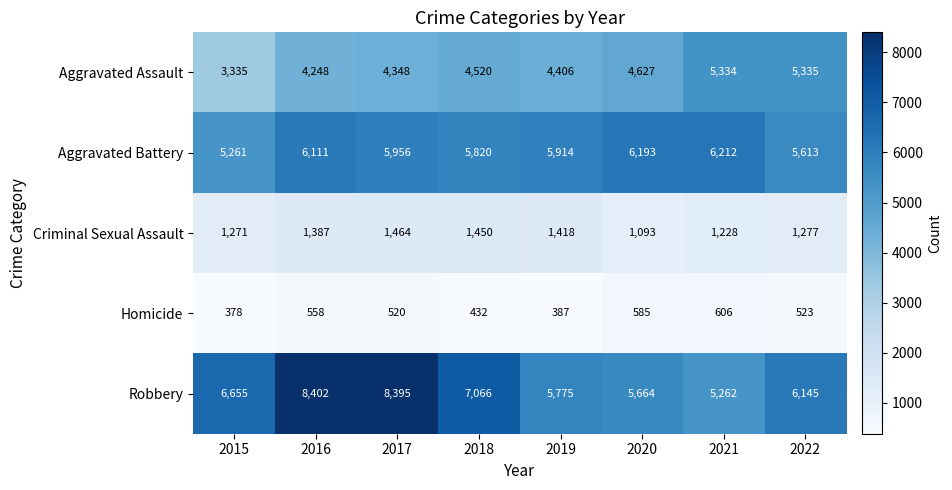

What is the spread (max minus min) of values at 2022?

5622